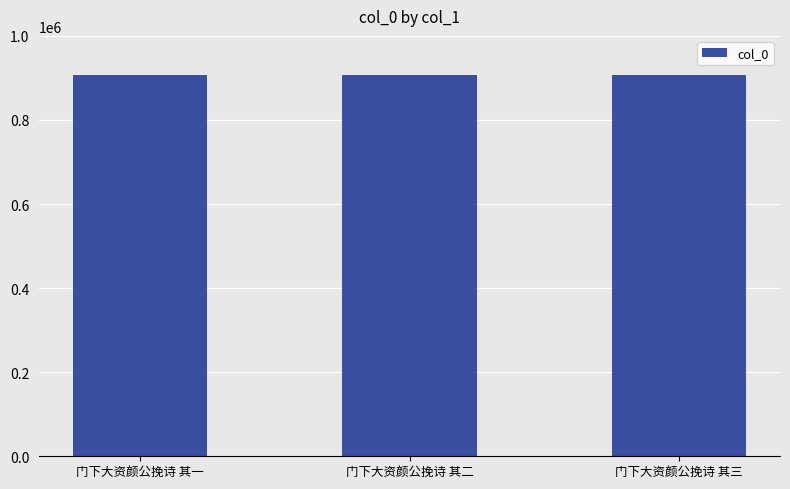

The value at 门下大资颜公挽诗 其一 is 200026. True or false?

False